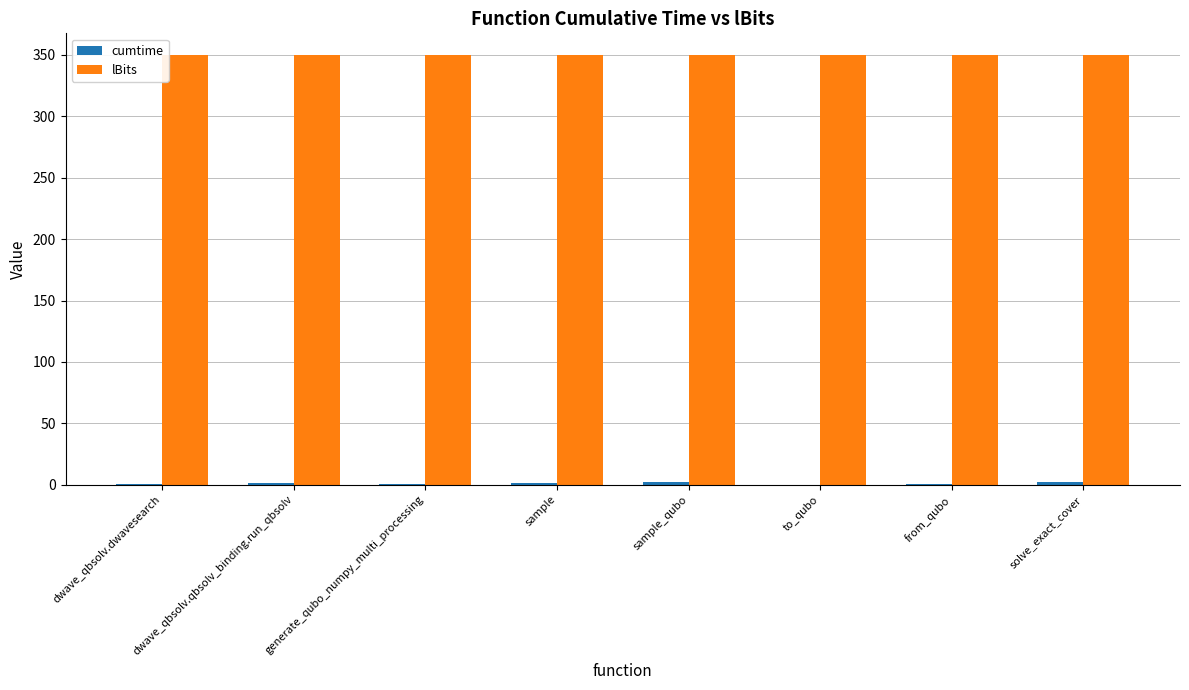

Which series has the largest total across all categories?

lBits